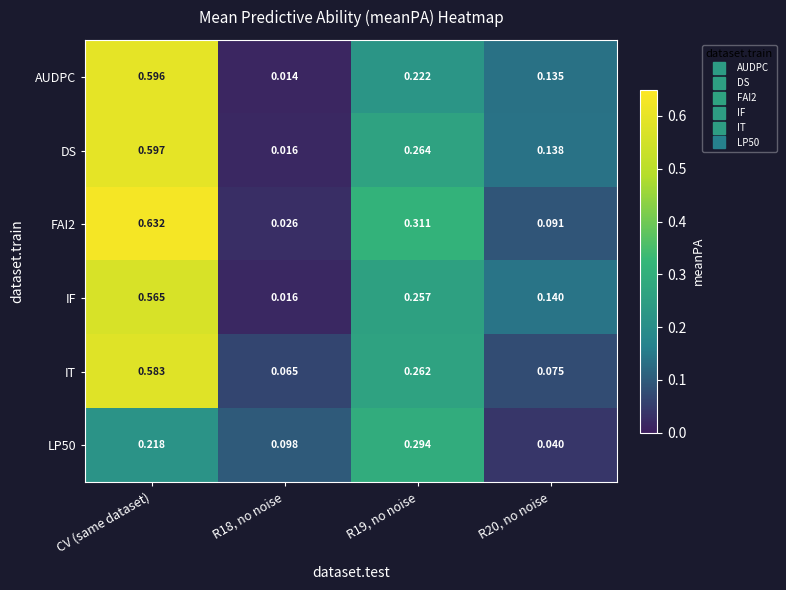

Is the value of AUDPC at R20, no noise greater than the value of LP50 at R18, no noise?

Yes